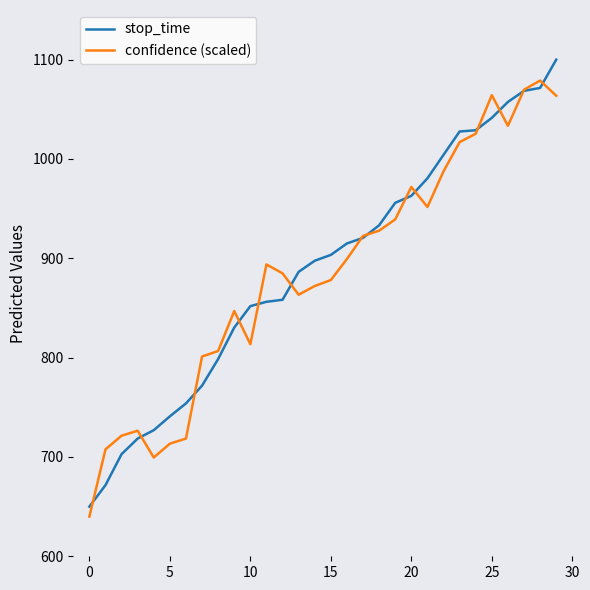

What is the highest value of the stop_time series?

1100.0